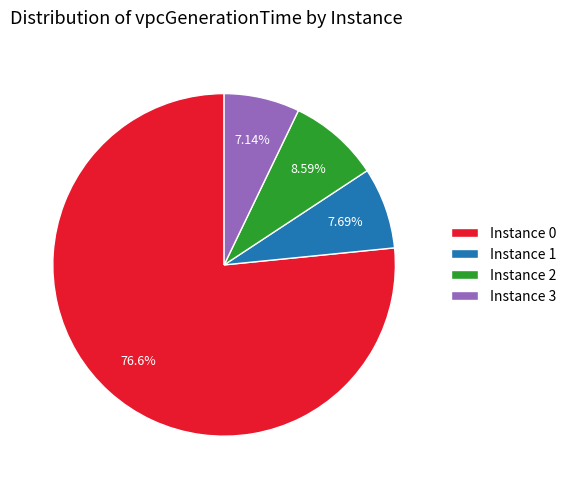

How many segments does this pie chart have?

4